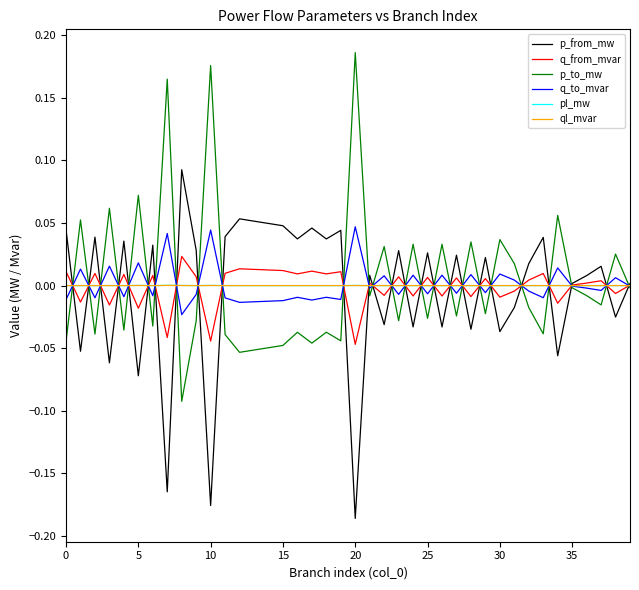

What is the minimum value shown in the chart?

-0.2